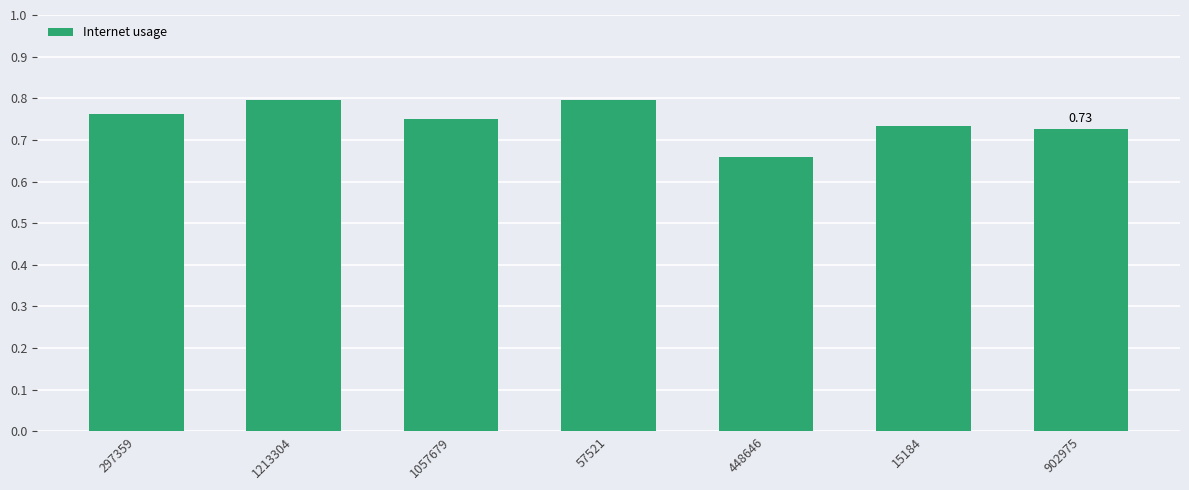

What is the label of the 4th bar from the left?

57521